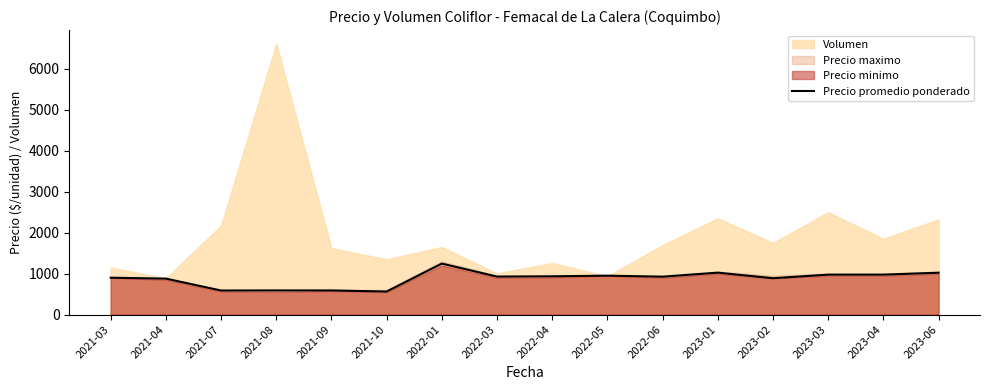

Reading left to right, what are all the values shown in this chart?

2021-03=900.0	2021-04=877.5	2021-07=587.2	2021-08=589.0	2021-09=589.0	2021-10=563.0	2022-01=1245.0	2022-03=927.0	2022-04=934.0	2022-05=950.0	2022-06=925.0	2023-01=1023.5	2023-02=888.0	2023-03=975.0	2023-04=975.0	2023-06=1022.0